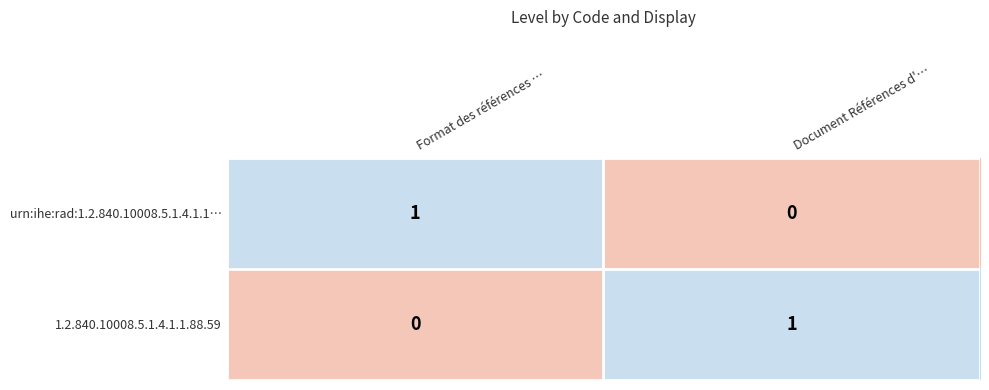

At which label is 1.2.840.10008.5.1.4.1.1.88.59 closest to 0?

Format des références …